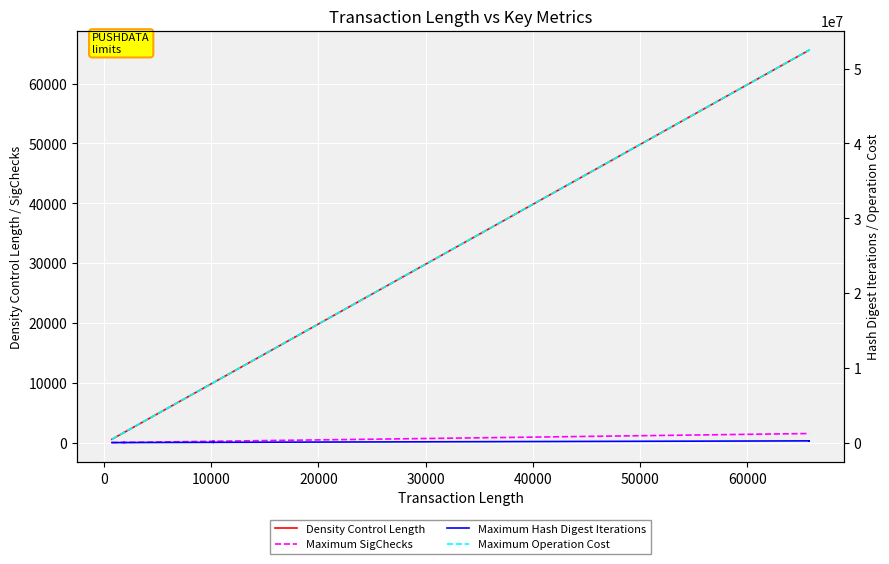

True or false: Maximum Hash Digest Iterations and Maximum SigChecks cross at least once.

False